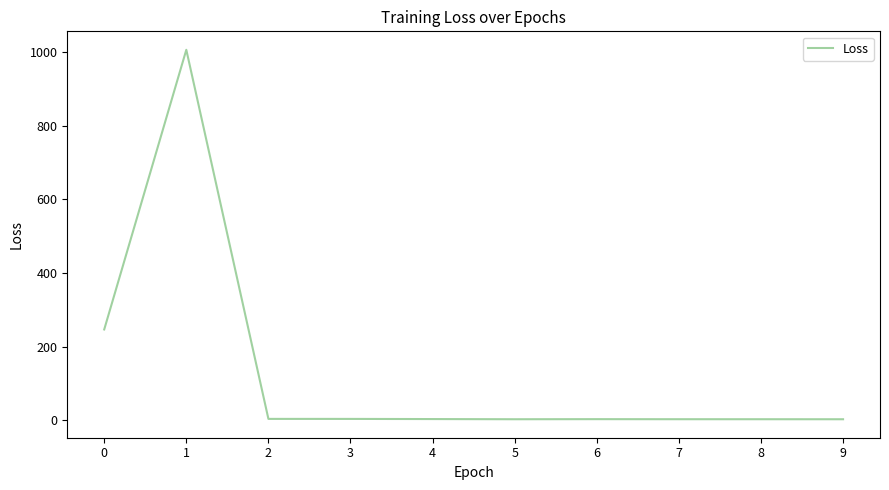

What is the change in value from 5 to 7?

+0.1